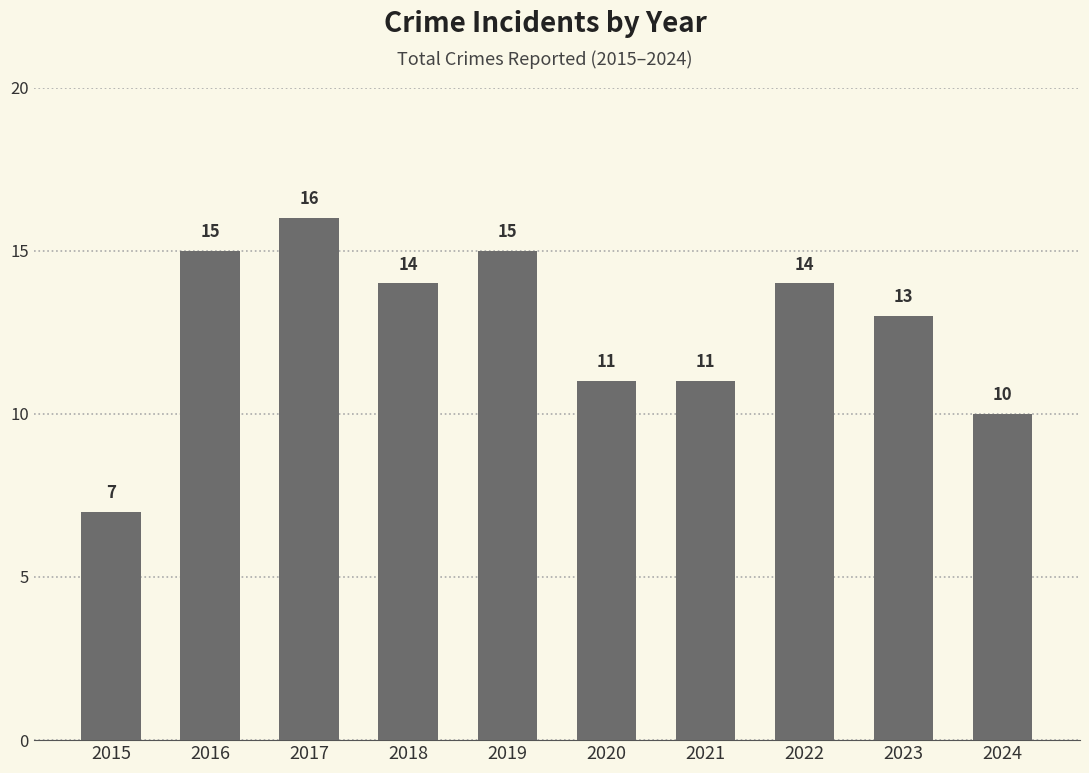

The chart shows a value of 4 at 2016. True or false?

False